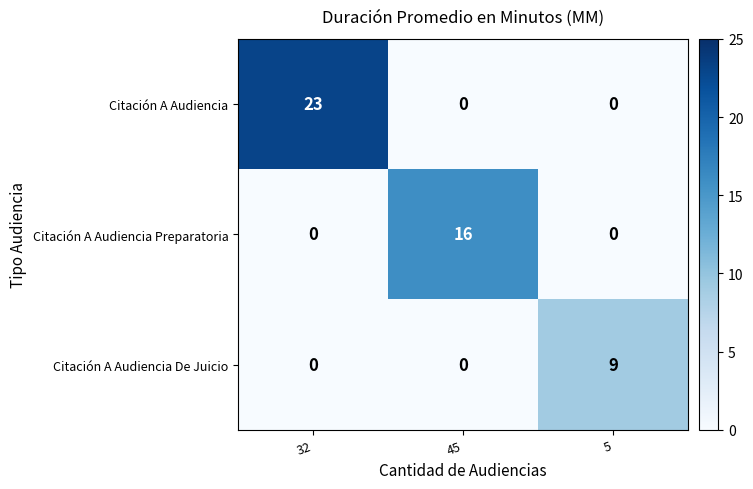

What is the difference between the highest and lowest values at 45?

16